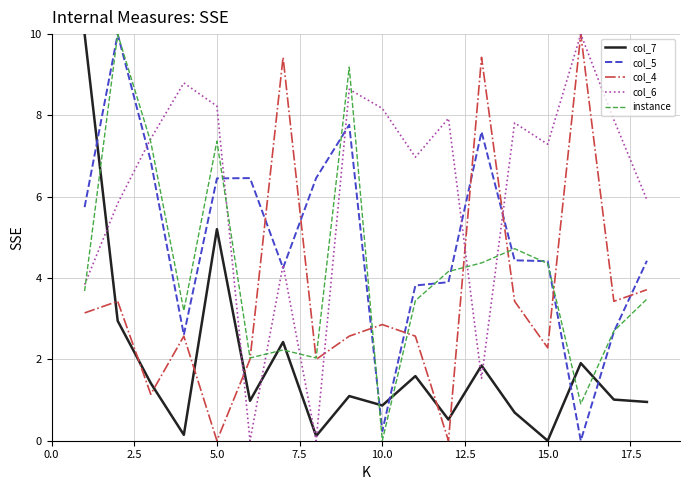

Which series has the largest total across all categories?

col_6